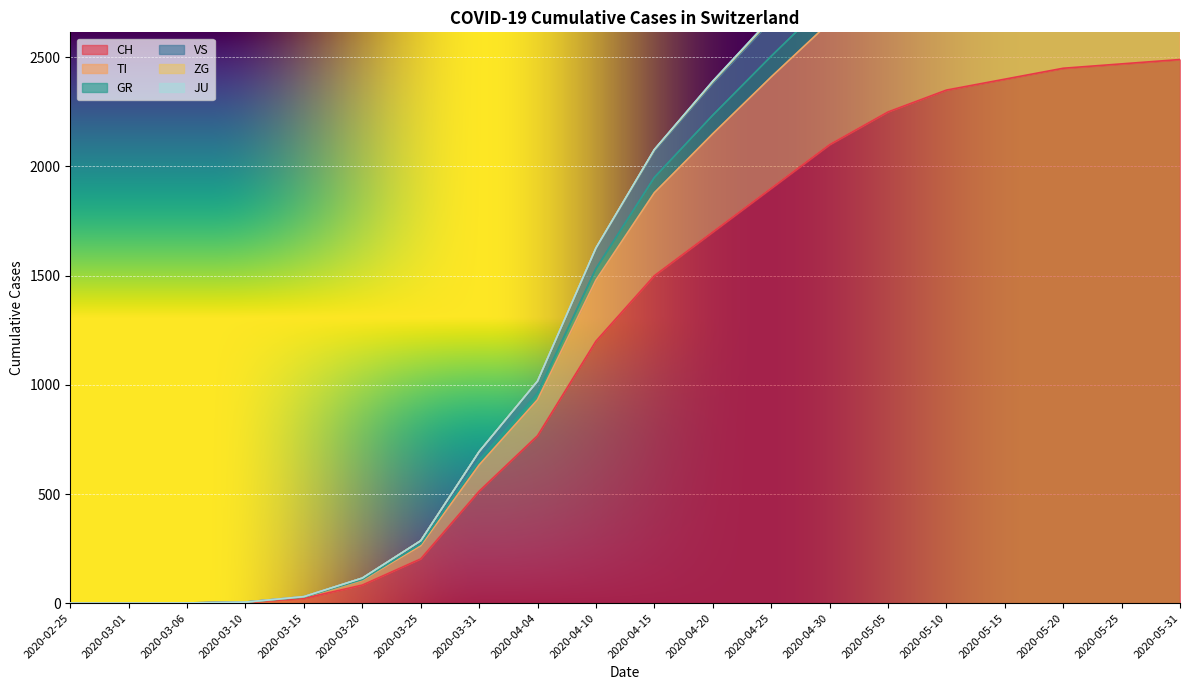

True or false: ZG and GR cross at least once.

False